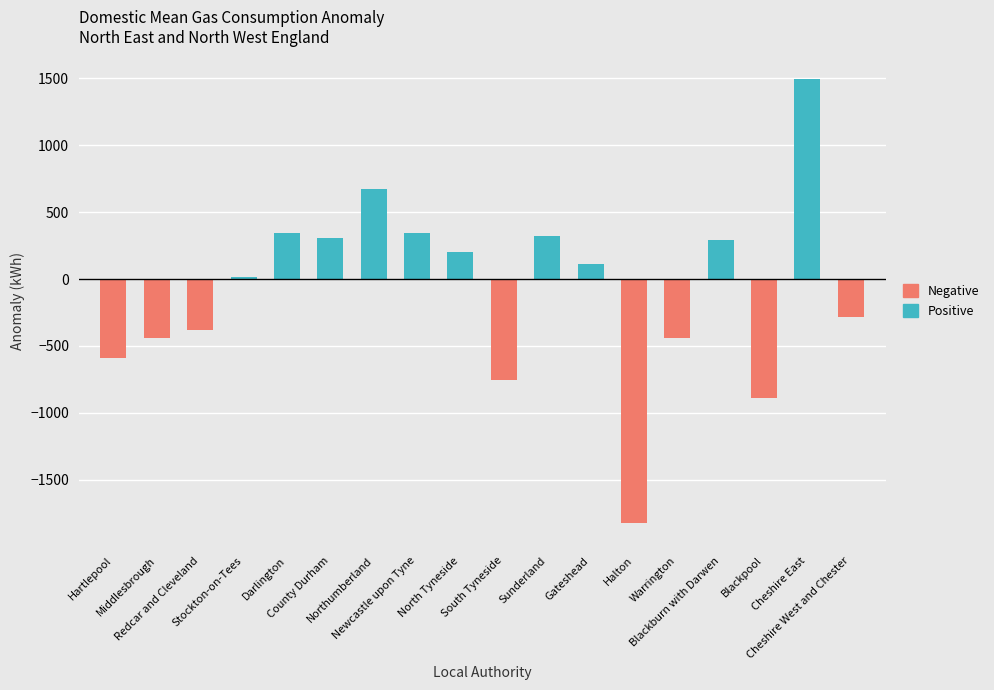

How many values in Negative are below zero?

8